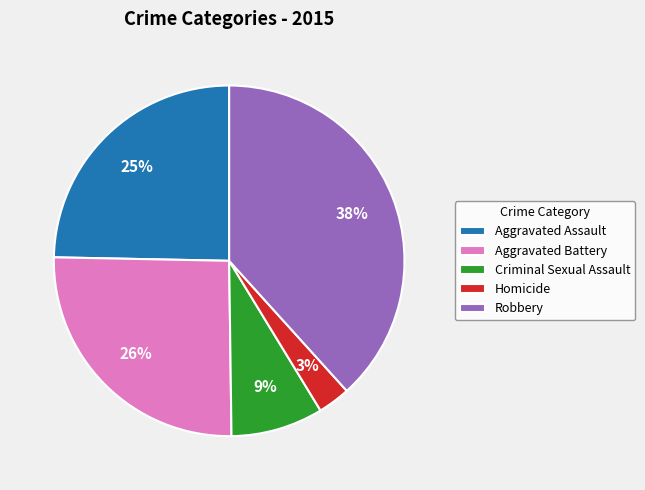

How many segments does this pie chart have?

5